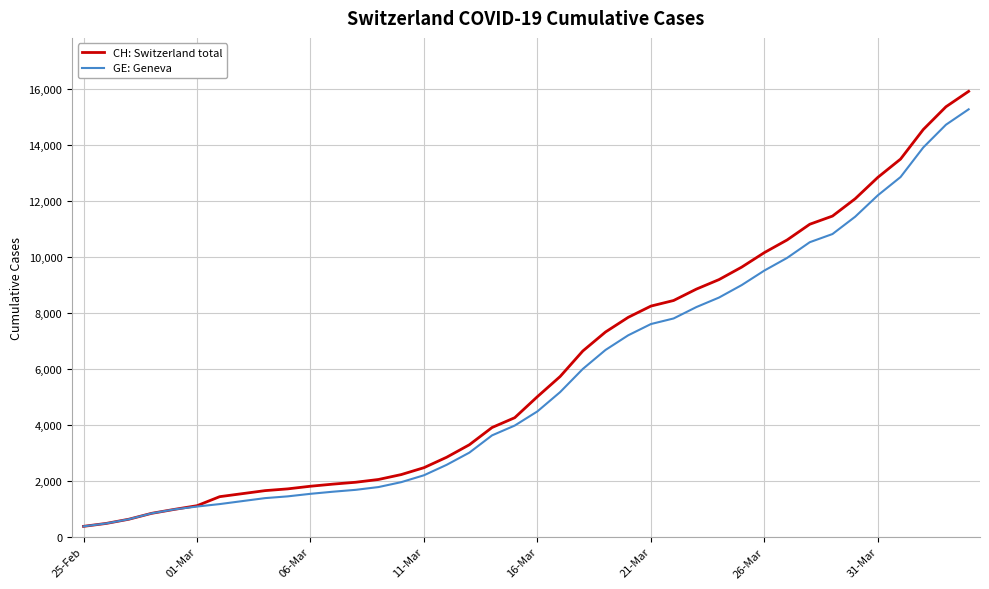

What is the maximum value for GE: Geneva?

15284